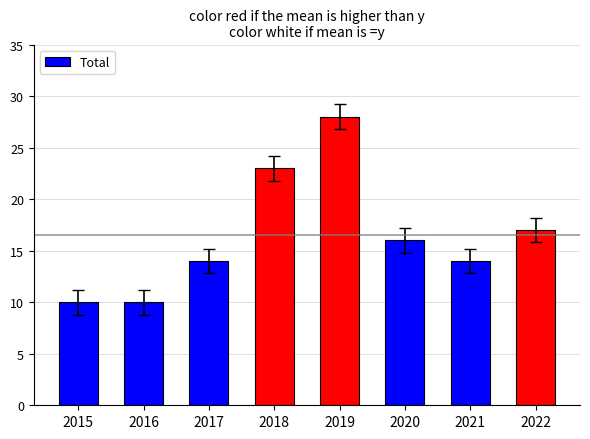

What is the ratio of the value at 2016 to the value at 2020?

0.6